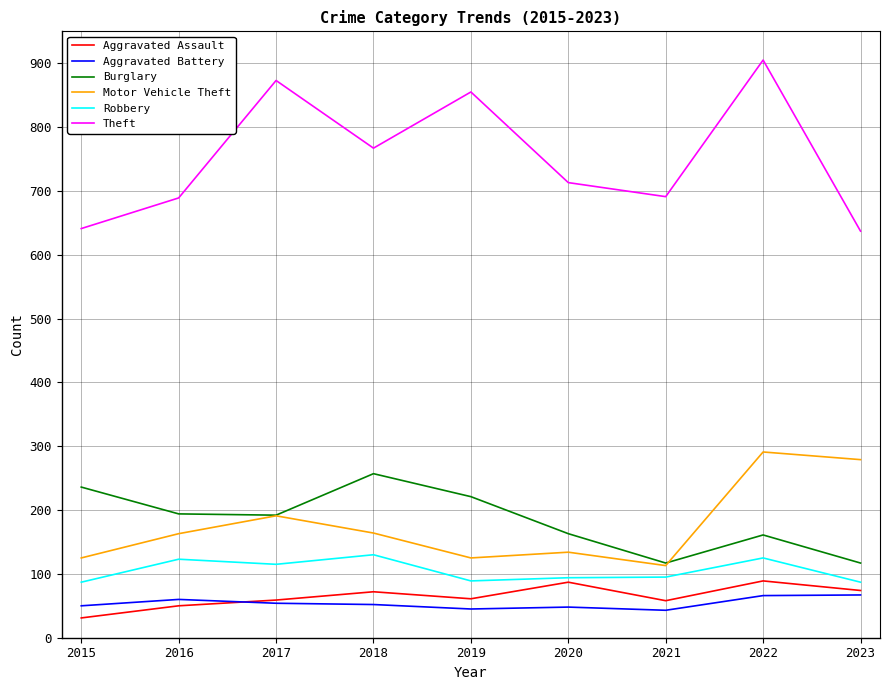

What is the difference between the maximum and second lowest values in the Burglary series?

140